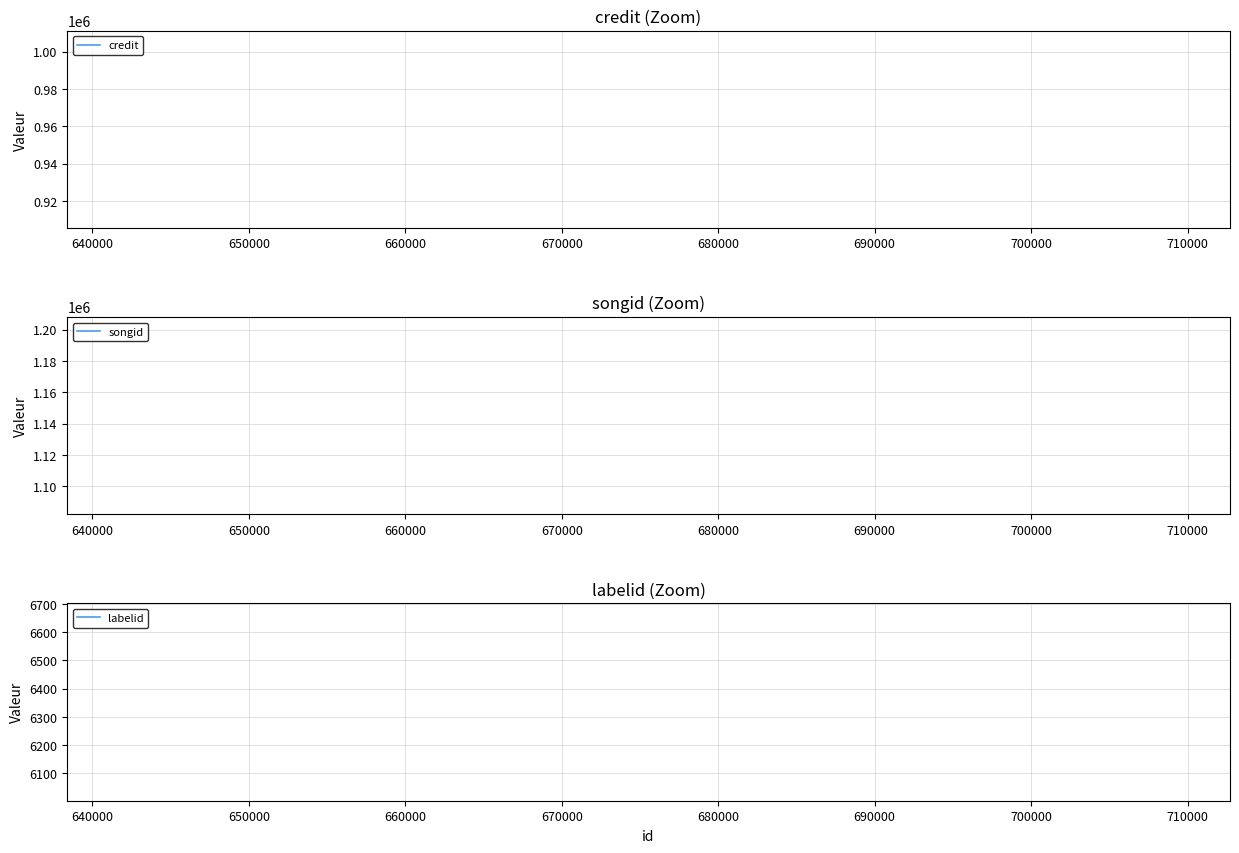

Is the value of labelid at 630000 greater than the value of songid at 640000?

No